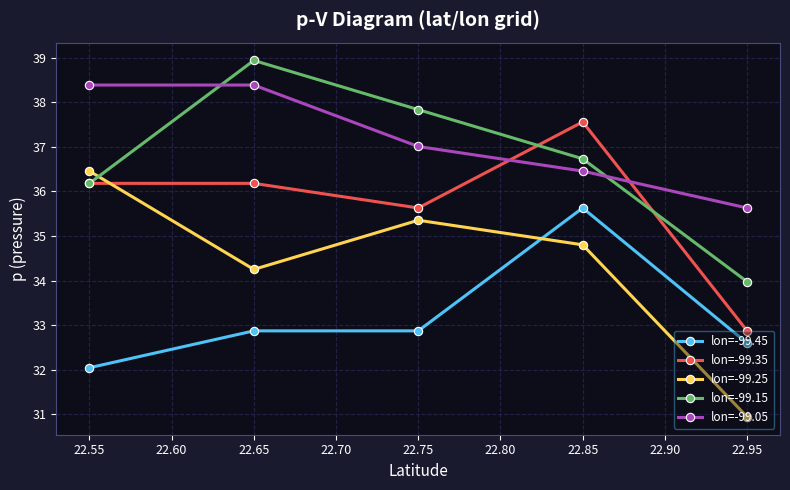

The value of lon=-99.15 at 22.55 is 36.2. True or false?

True